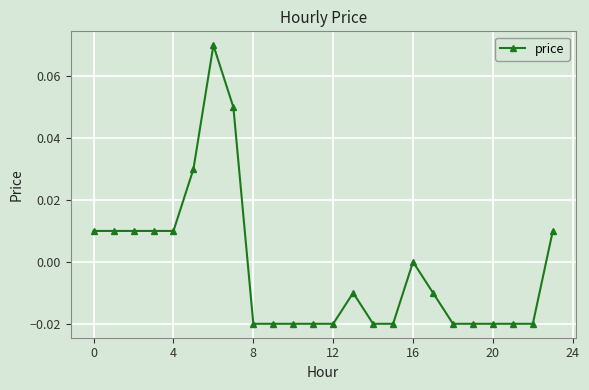

True or false: there are more than 0 points higher than both neighbors.

True